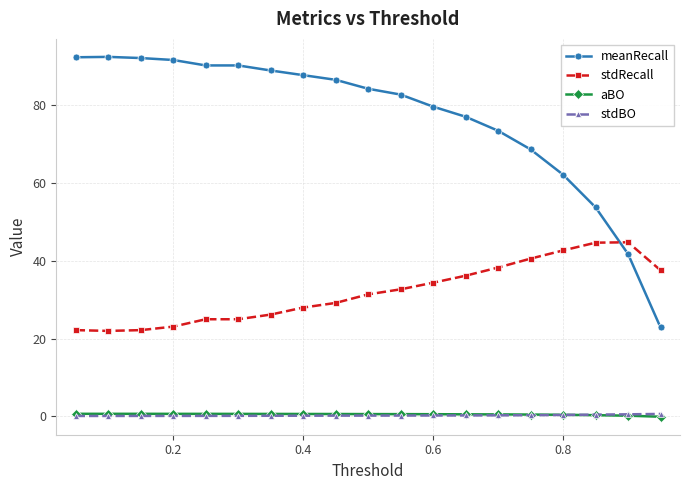

Which series has the largest total across all categories?

meanRecall